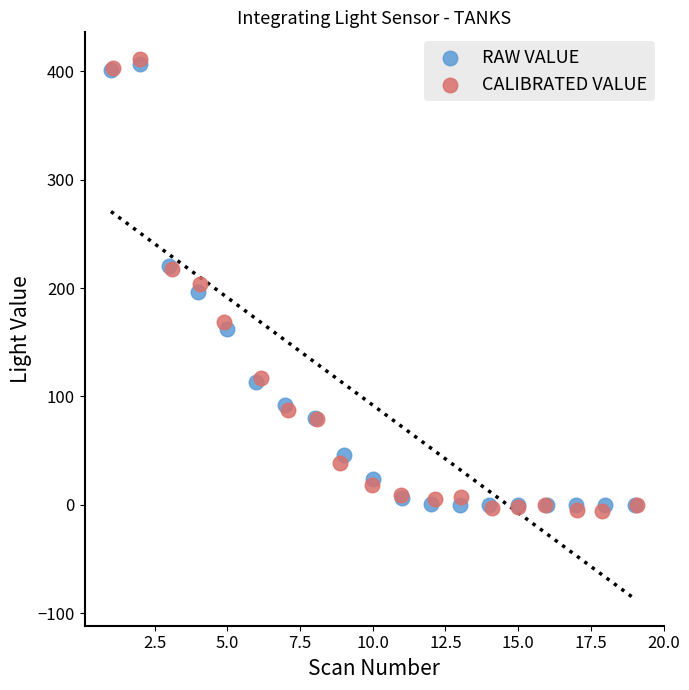

Which series has the largest Y range (max minus min)?

CALIBRATED VALUE